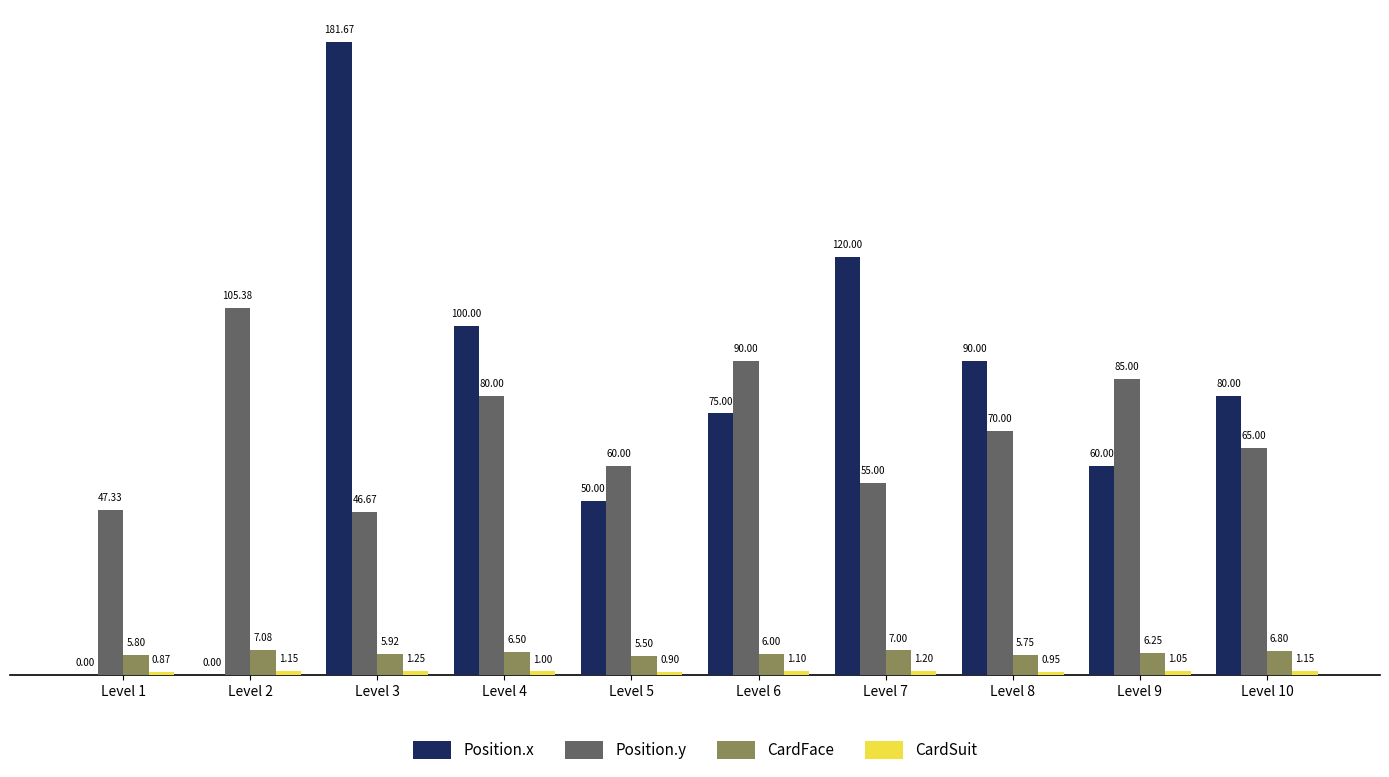

What is the sum of the Position.x values at Level 6 and Level 3?

256.7